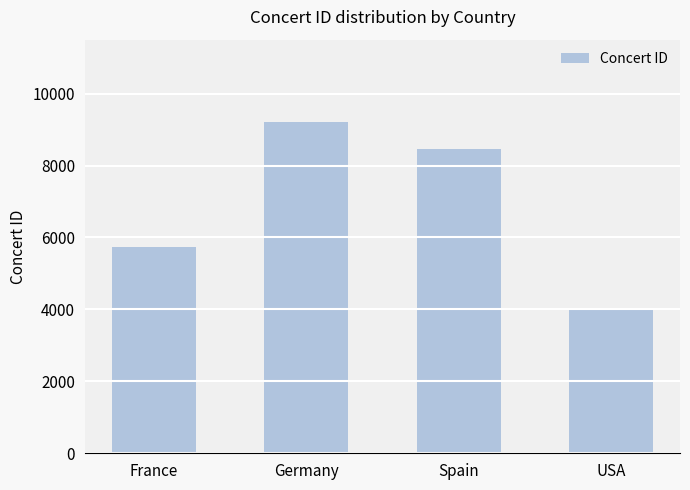

How many bars are there in total?

4